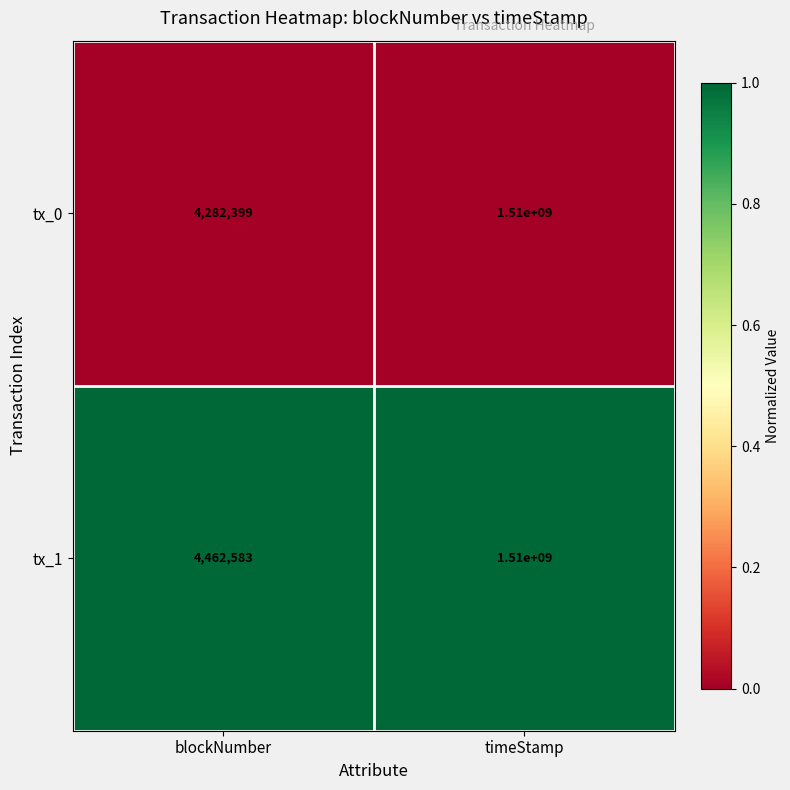

What is the sum of the tx_0 values at blockNumber and timeStamp?

1514282399